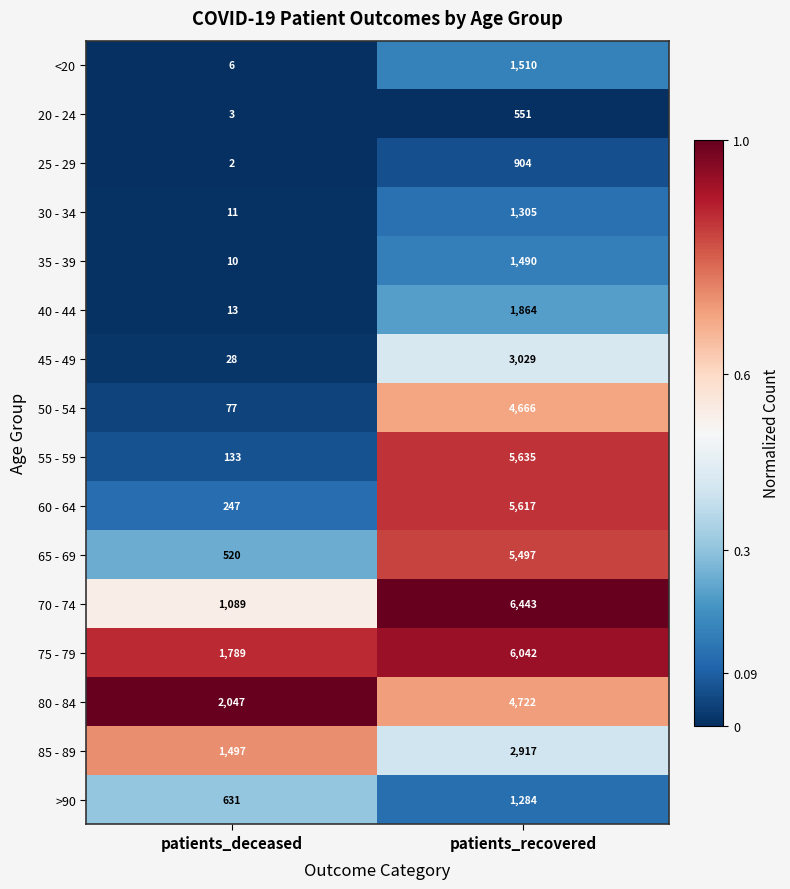

Rank the series by their maximum value, from highest to lowest.

70 - 74, 75 - 79, 55 - 59, 60 - 64, 65 - 69, 80 - 84, 50 - 54, 45 - 49, 85 - 89, 40 - 44, <20, 35 - 39, 30 - 34, >90, 25 - 29, 20 - 24